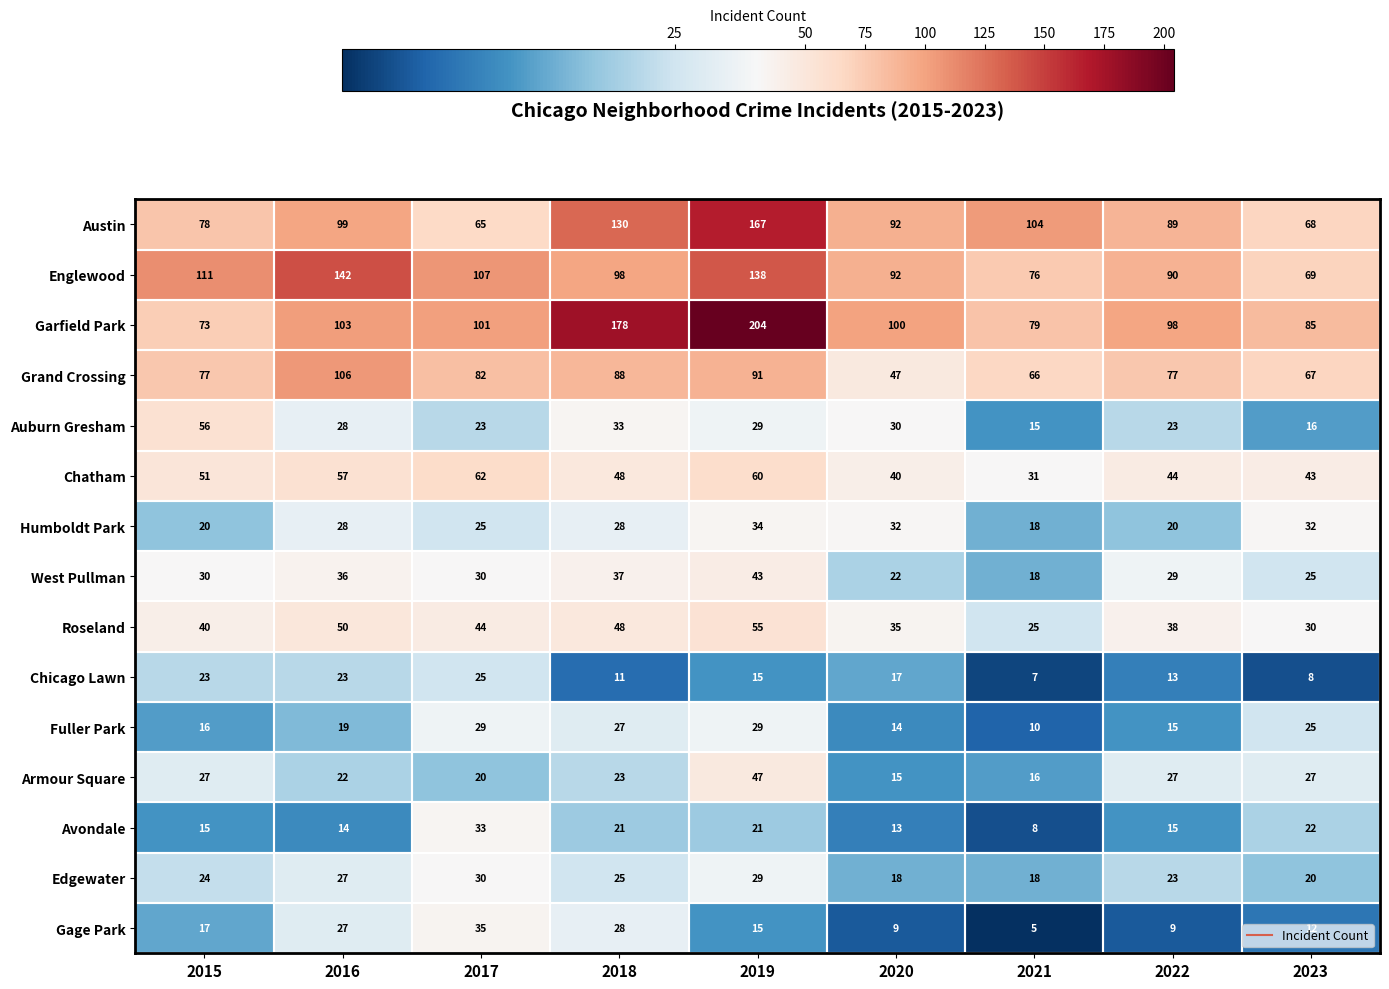

True or false: Grand Crossing has a value of 66 at 2021.

True